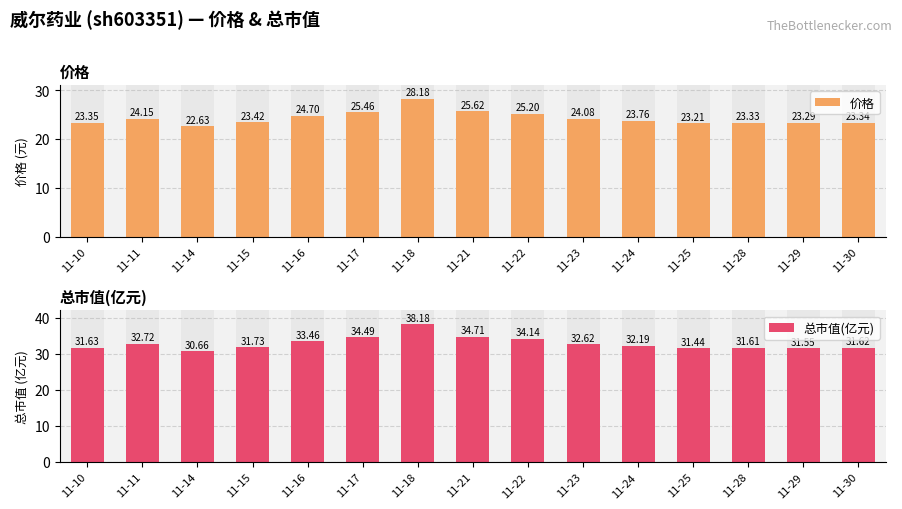

Reading right to left, extract all data points from this chart.

价格: 11-30=23.3	11-29=23.3	11-28=23.3	11-25=23.2	11-24=23.8	11-23=24.1	11-22=25.2	11-21=25.6	11-18=28.2	11-17=25.5	11-16=24.7	11-15=23.4	11-14=22.6	11-11=24.1	11-10=23.4
总市值(亿元): 11-30=31.6	11-29=31.6	11-28=31.6	11-25=31.4	11-24=32.2	11-23=32.6	11-22=34.1	11-21=34.7	11-18=38.2	11-17=34.5	11-16=33.5	11-15=31.7	11-14=30.7	11-11=32.7	11-10=31.6